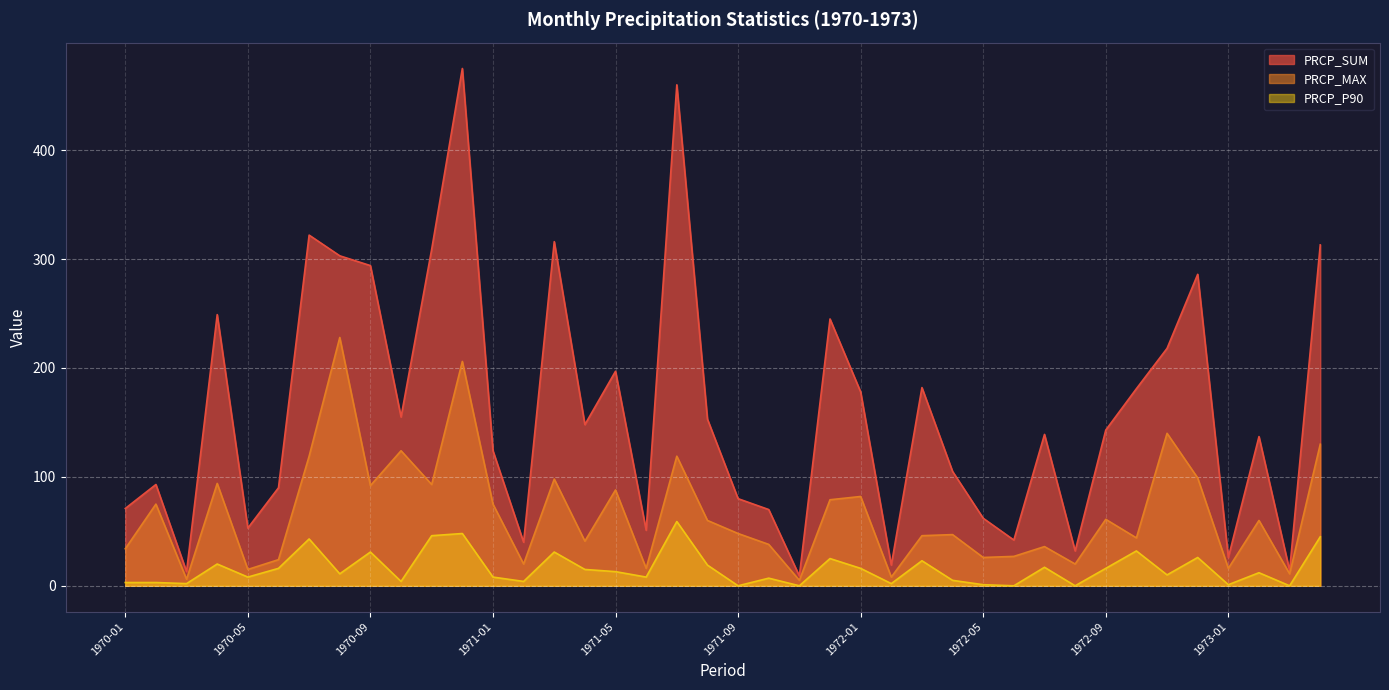

What is the average value of the PRCP_MAX series?

66